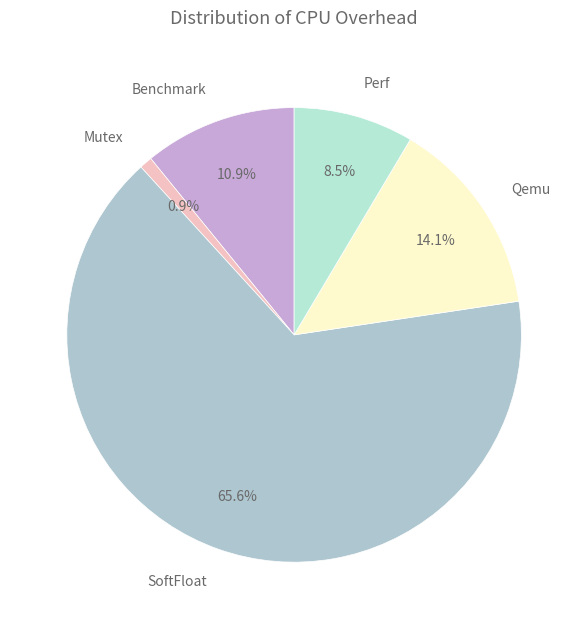

To the nearest percent, what is the average slice percentage?

20%